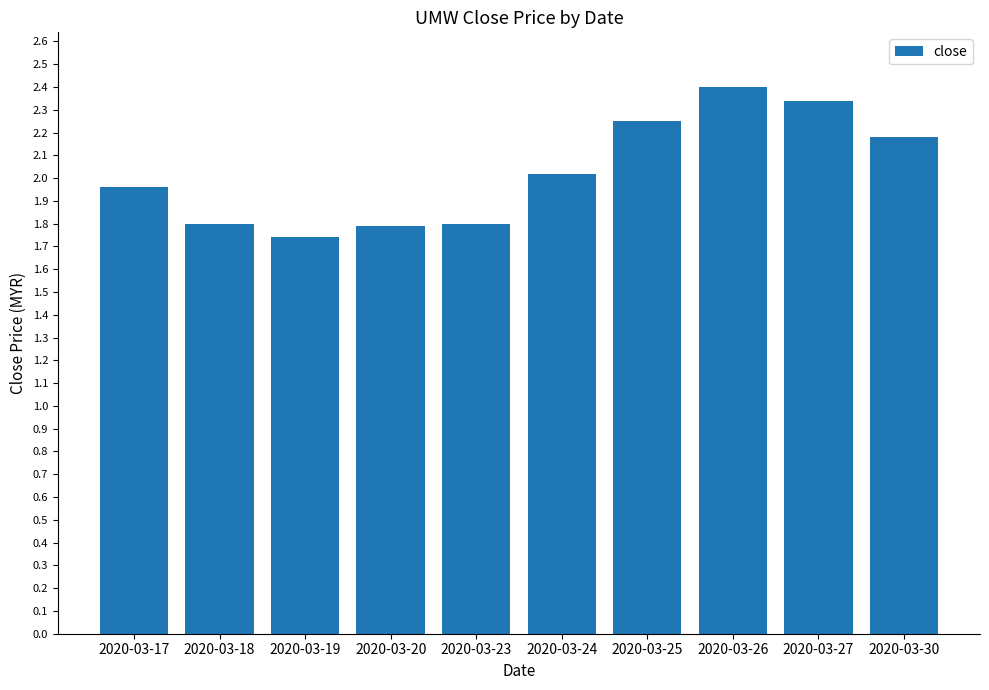

At which label does the data first exceed 2?

2020-03-24